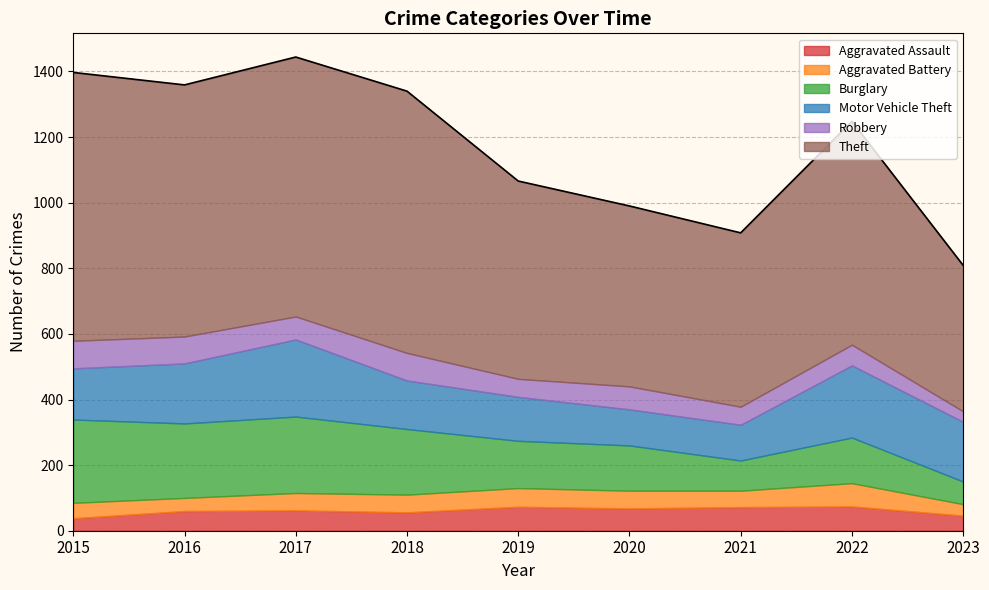

Reading left to right, transcribe all the data shown in this chart.

Aggravated Assault: 38	60	62	56	73	68	72	74	46
Aggravated Battery: 47	40	53	54	57	54	50	71	35
Burglary: 254	227	233	200	144	138	92	139	69
Motor Vehicle Theft: 156	183	235	148	134	110	109	220	182
Robbery: 84	82	70	84	55	70	55	63	32
Theft: 818	767	791	798	603	550	530	681	445